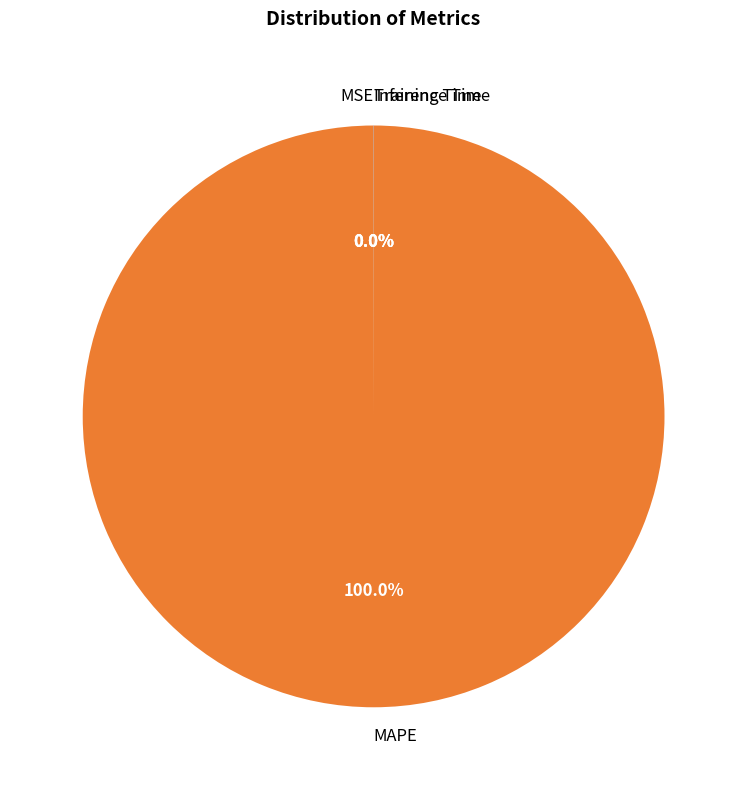

What is the largest slice in the pie chart?

MAPE